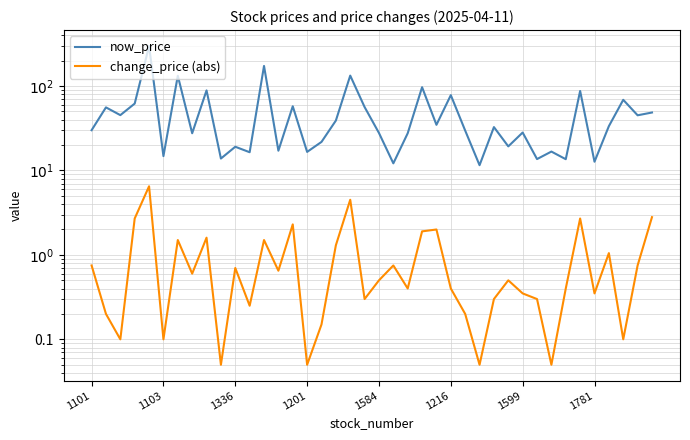

What is the difference between the highest and lowest values at 11?

16.2